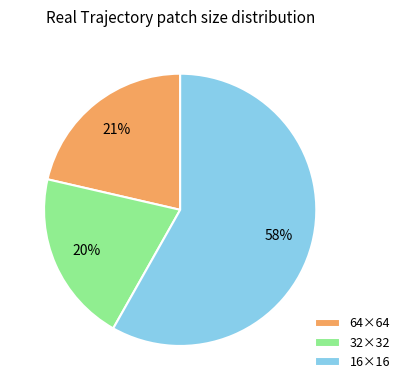

How many segments does this pie chart have?

3